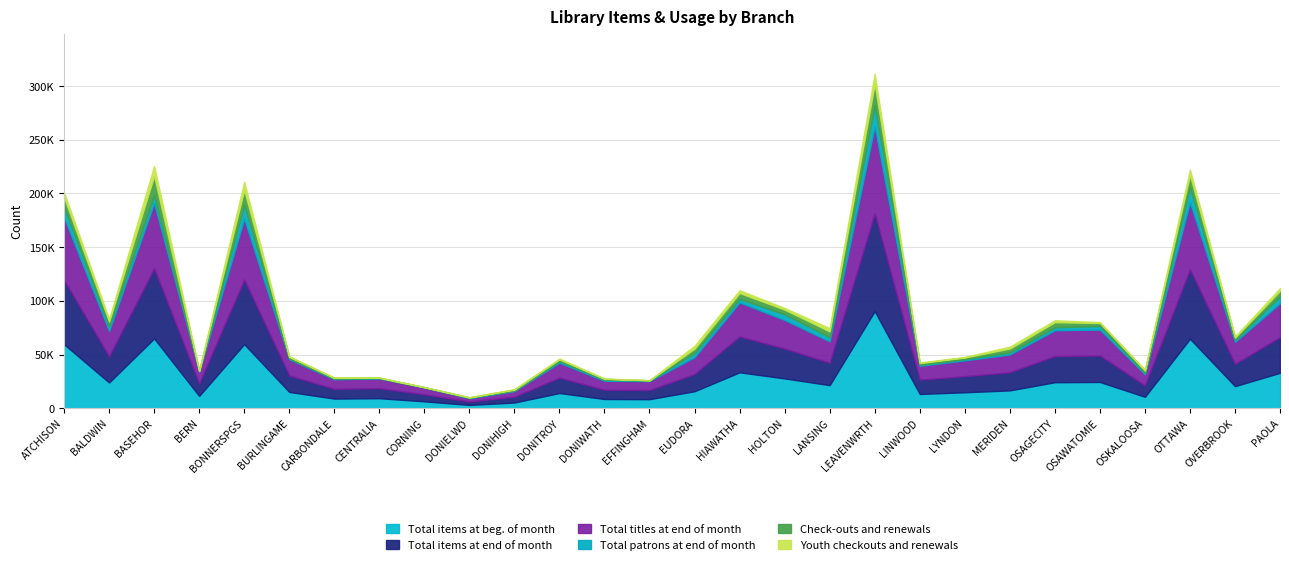

True or false: Youth checkouts and renewals and Check-outs and renewals cross at least once.

False